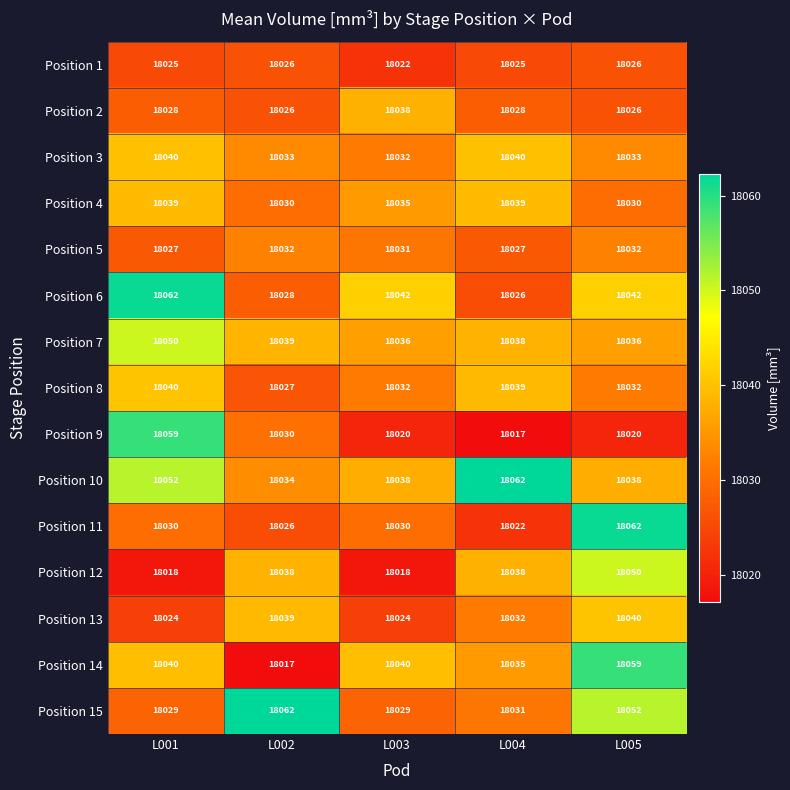

The Position 13 series shows 18040 at L005. True or false?

True